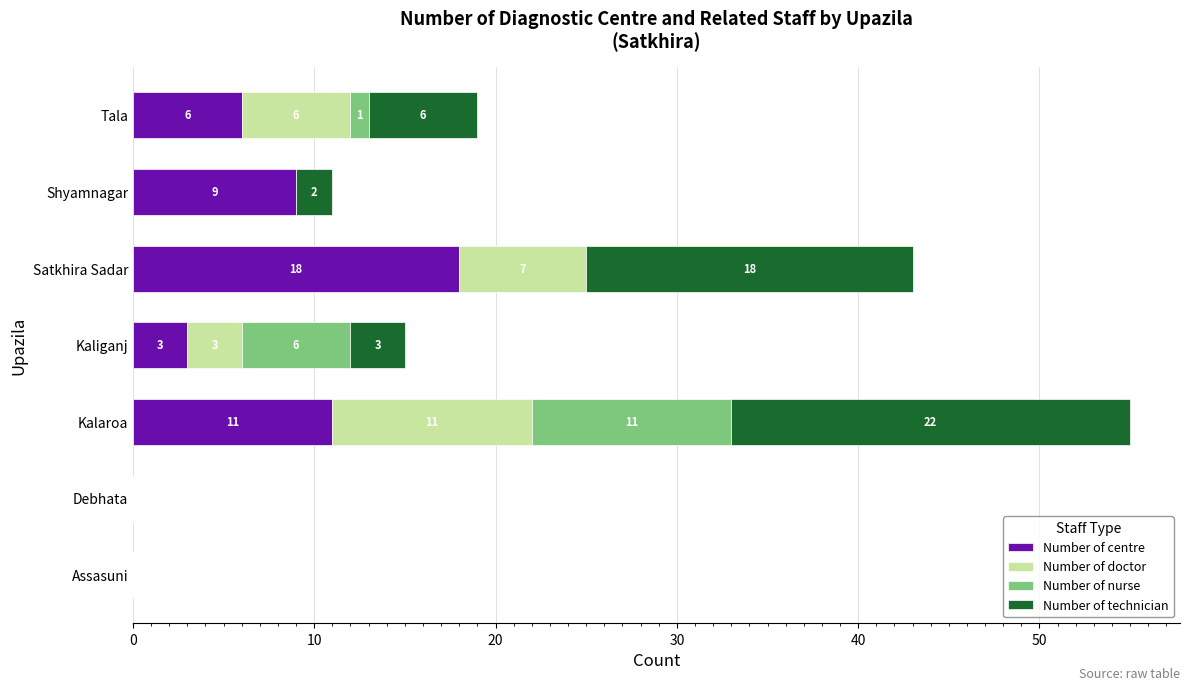

What is the sum of the Number of centre values at Satkhira Sadar and Assasuni?

18